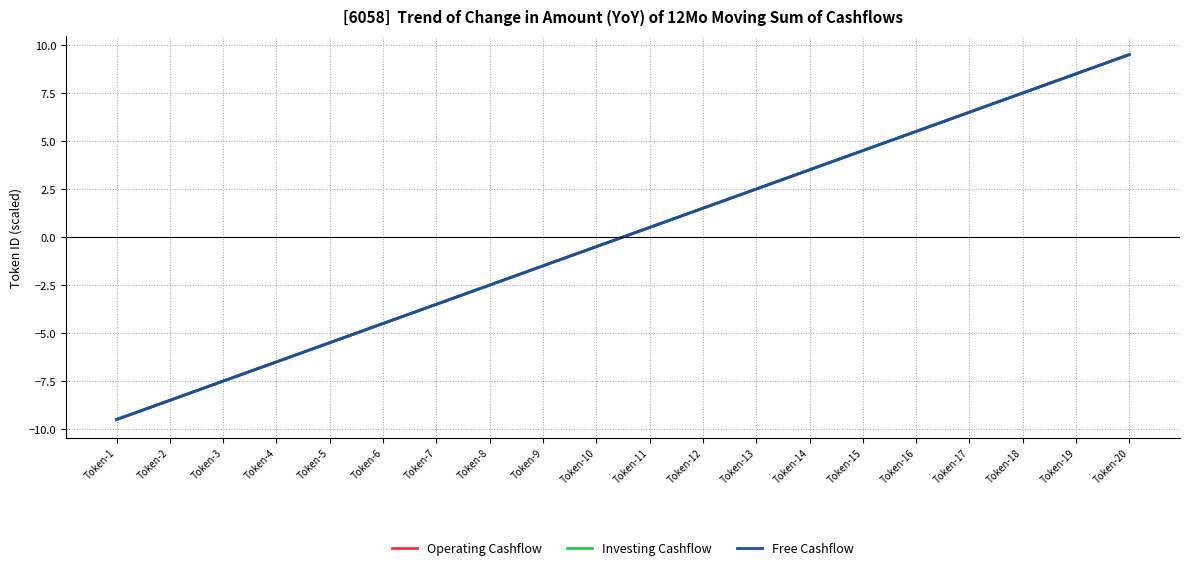

Reading left to right, transcribe all the data shown in this chart.

Operating Cashflow: Token-1=-9.5	Token-2=-8.5	Token-3=-7.5	Token-4=-6.5	Token-5=-5.5	Token-6=-4.5	Token-7=-3.5	Token-8=-2.5	Token-9=-1.5	Token-10=-0.5	Token-11=0.5	Token-12=1.5	Token-13=2.5	Token-14=3.5	Token-15=4.5	Token-16=5.5	Token-17=6.5	Token-18=7.5	Token-19=8.5	Token-20=9.5
Investing Cashflow: Token-1=-9.5	Token-2=-8.5	Token-3=-7.5	Token-4=-6.5	Token-5=-5.5	Token-6=-4.5	Token-7=-3.5	Token-8=-2.5	Token-9=-1.5	Token-10=-0.5	Token-11=0.5	Token-12=1.5	Token-13=2.5	Token-14=3.5	Token-15=4.5	Token-16=5.5	Token-17=6.5	Token-18=7.5	Token-19=8.5	Token-20=9.5
Free Cashflow: Token-1=-9.5	Token-2=-8.5	Token-3=-7.5	Token-4=-6.5	Token-5=-5.5	Token-6=-4.5	Token-7=-3.5	Token-8=-2.5	Token-9=-1.5	Token-10=-0.5	Token-11=0.5	Token-12=1.5	Token-13=2.5	Token-14=3.5	Token-15=4.5	Token-16=5.5	Token-17=6.5	Token-18=7.5	Token-19=8.5	Token-20=9.5